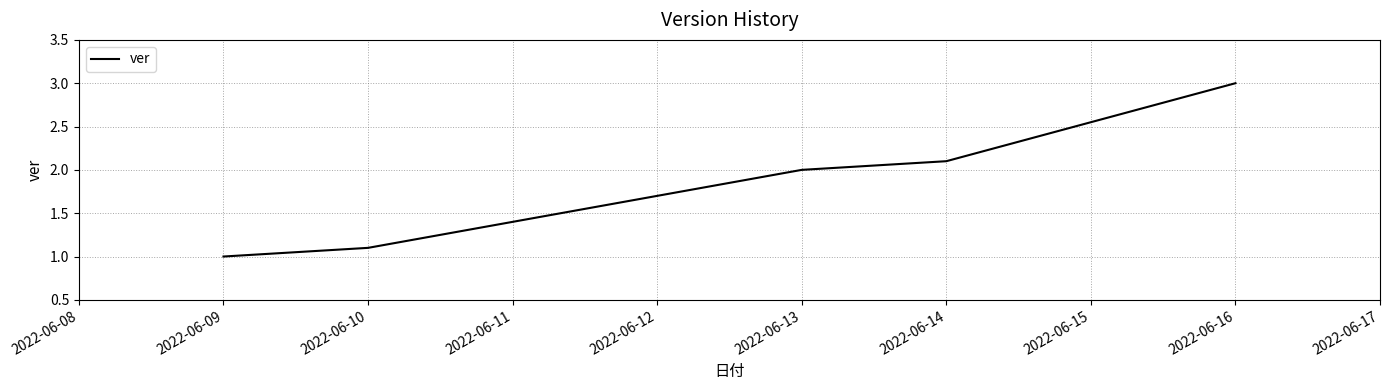

What is the greatest value displayed?

3.0